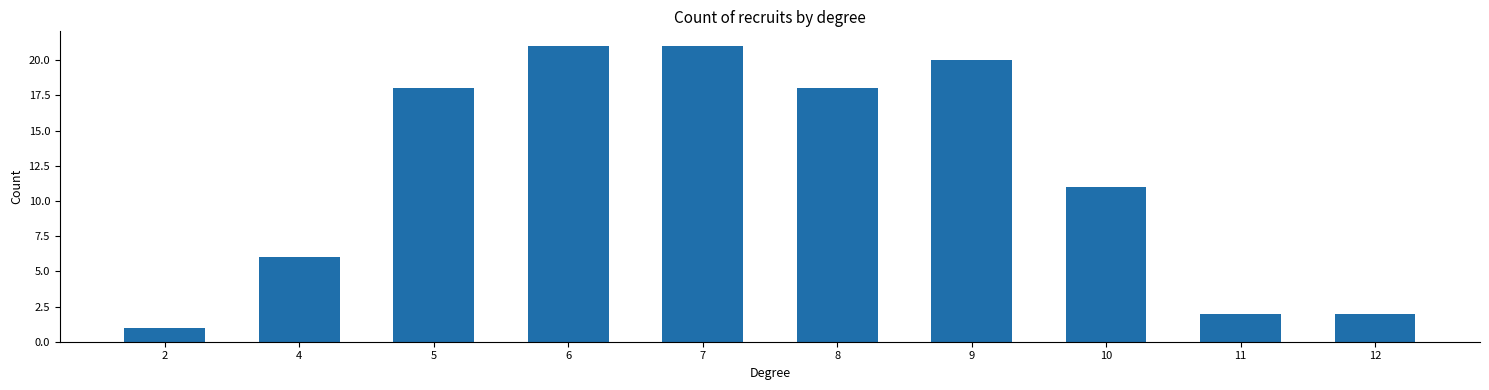

Reading left to right, list all the values displayed in this chart.

2=1	4=6	5=18	6=21	7=21	8=18	9=20	10=11	11=2	12=2